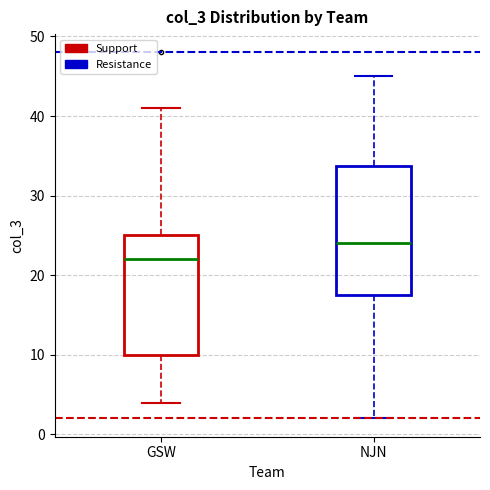

Reading left to right, read every box against the y-axis: the position of its median line, the range the box covers, and the ends of its whiskers. The values are not printed on the chart, so give them approximately, as read against the axis.

GSW: median 22, box 10 to 25, whiskers 4 to 41
NJN: median 24, box 18 to 34, whiskers 2 to 45